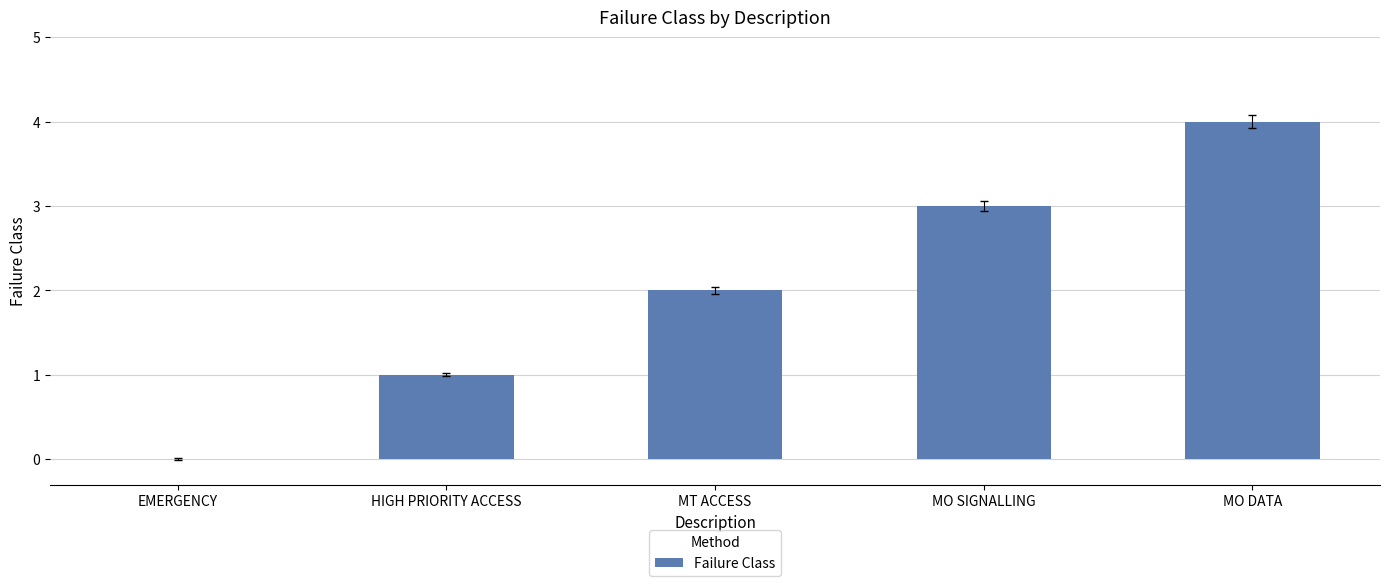

Which label corresponds to the largest value in the chart?

MO DATA